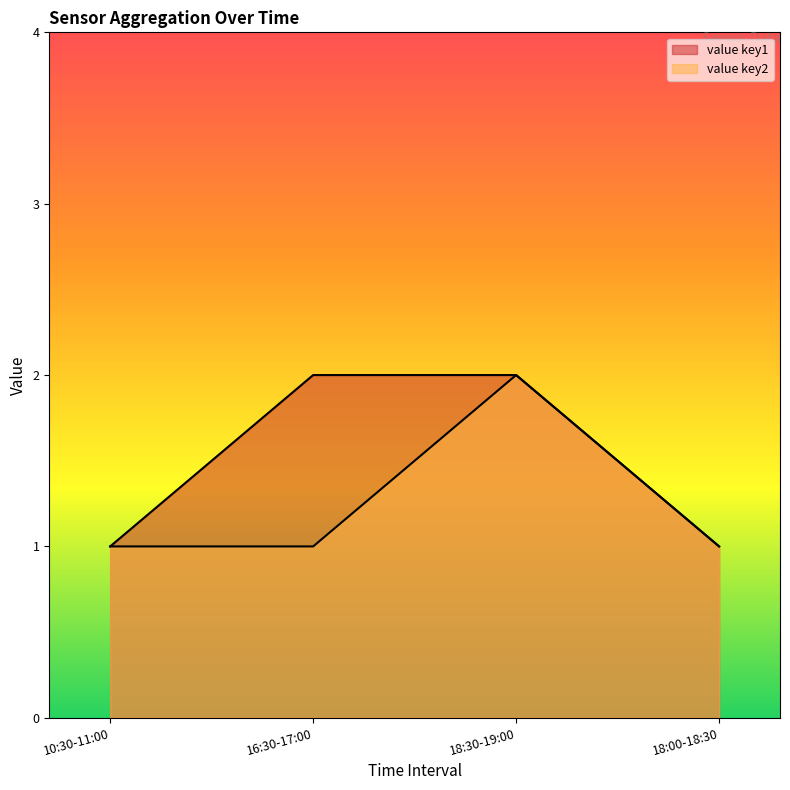

True or false: value_key2 and value_key1 intersect in this chart.

False